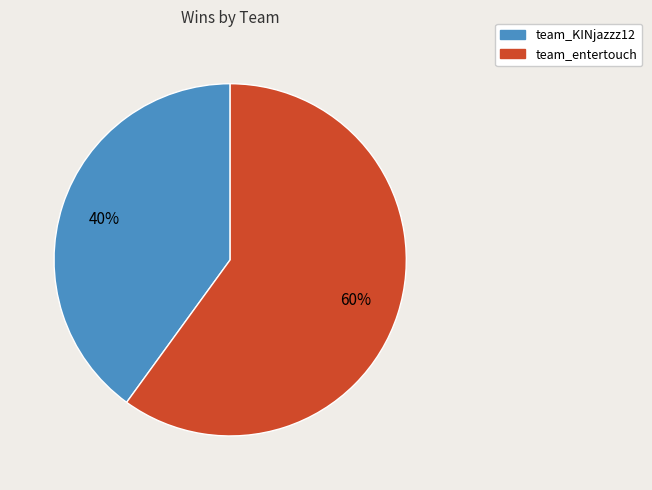

Rank the categories by value from highest to lowest.

team_entertouch, team_KINjazzz12